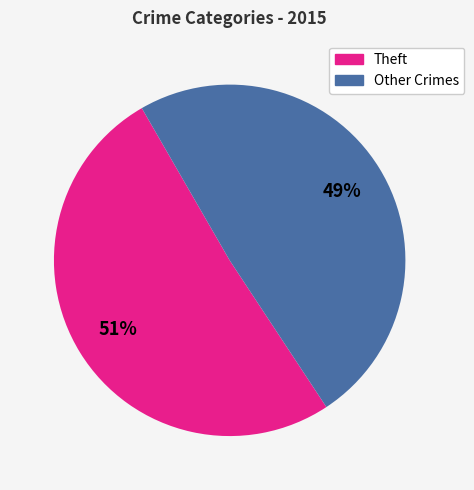

To the nearest percent, what is the average slice percentage?

50%